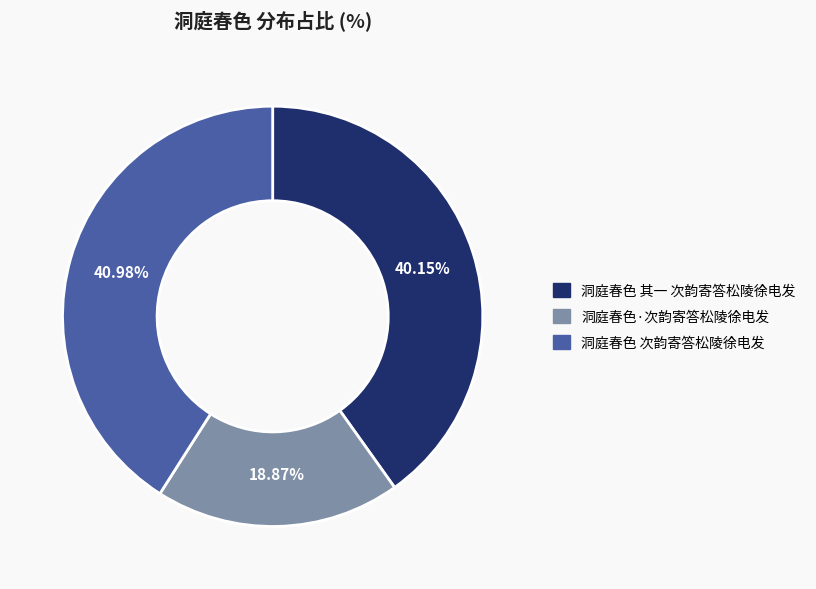

True or false: 洞庭春色 次韵寄答松陵徐电发 accounts for 41% of the total.

True